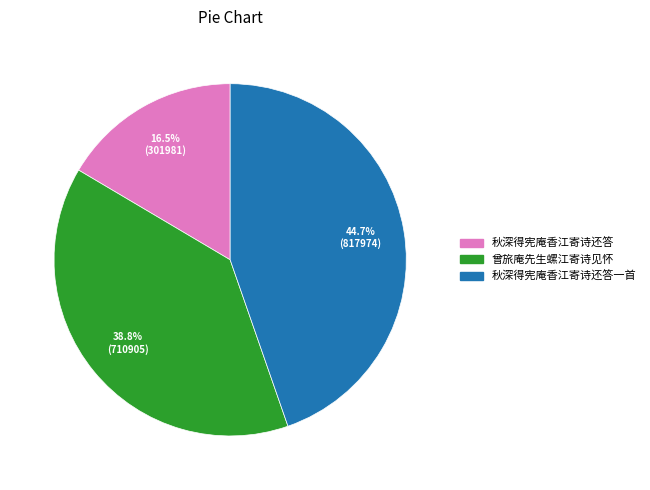

Is there a majority slice in this chart?

No